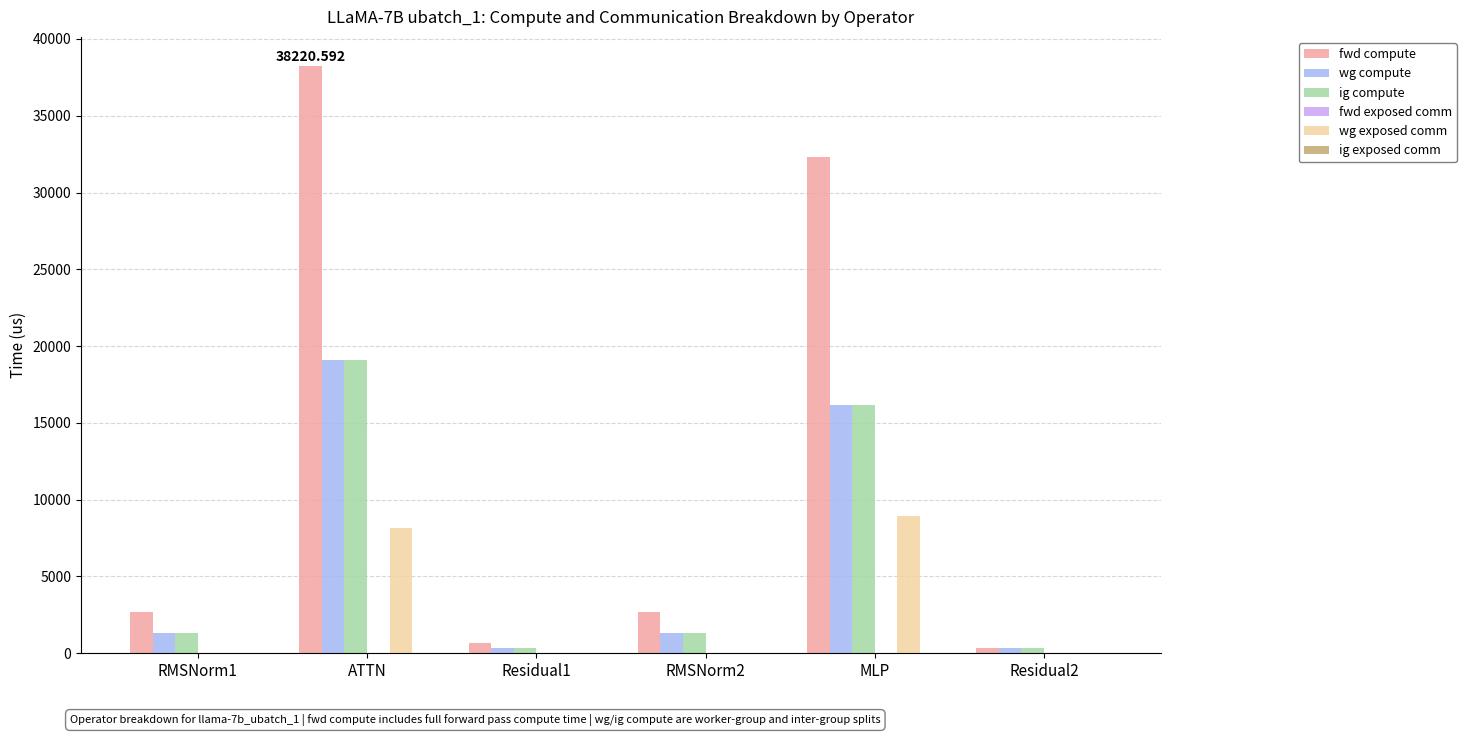

True or false: fwd compute has a value of 4464.1 at RMSNorm1.

False